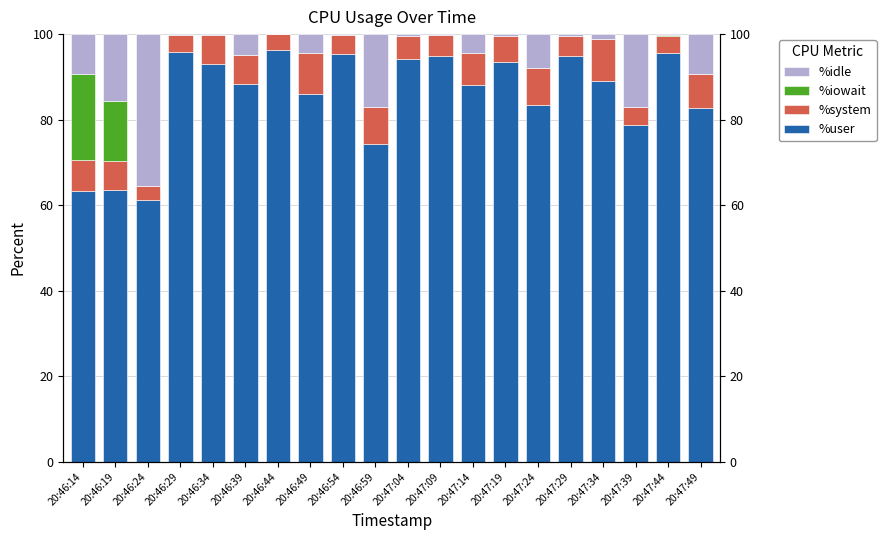

How many bars are there in each group?

4